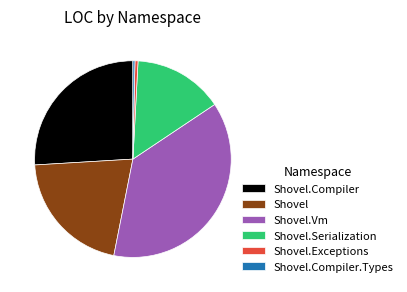

Do Shovel.Compiler and Shovel.Exceptions together represent more than half of the pie?

No